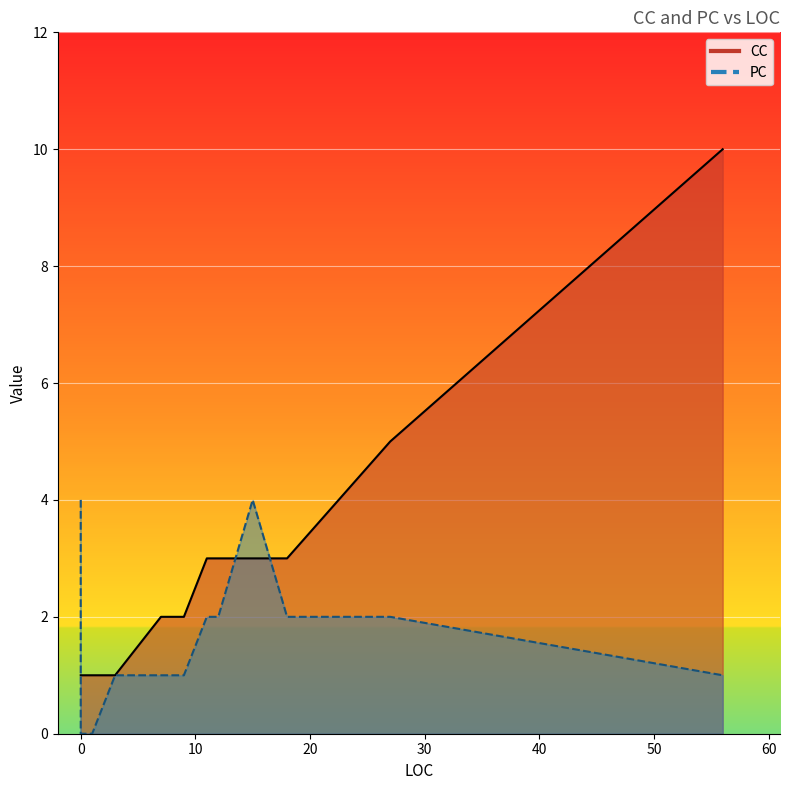

Between 0 and 3, which series saw the biggest shift?

PC